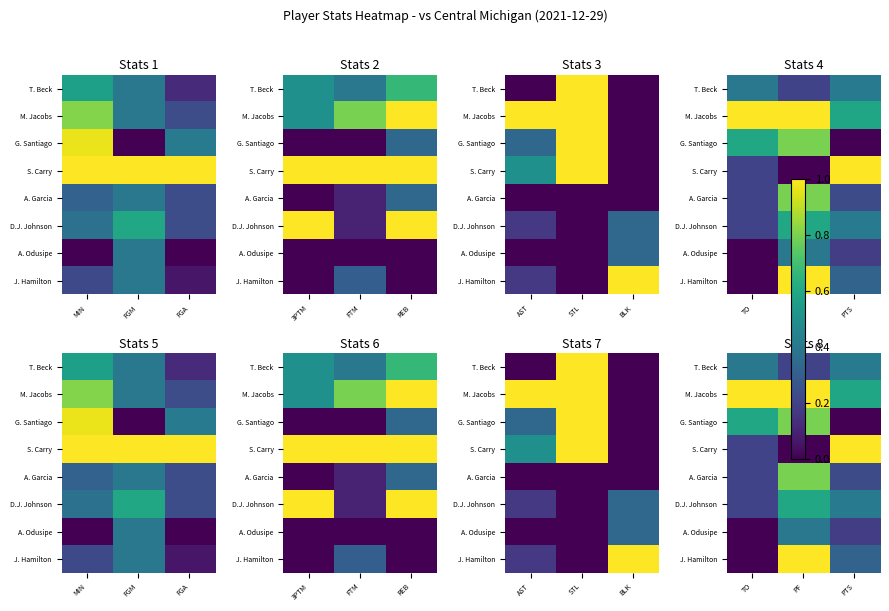

What is the difference between the maximum and minimum values in the G. Santiago series?

0.8